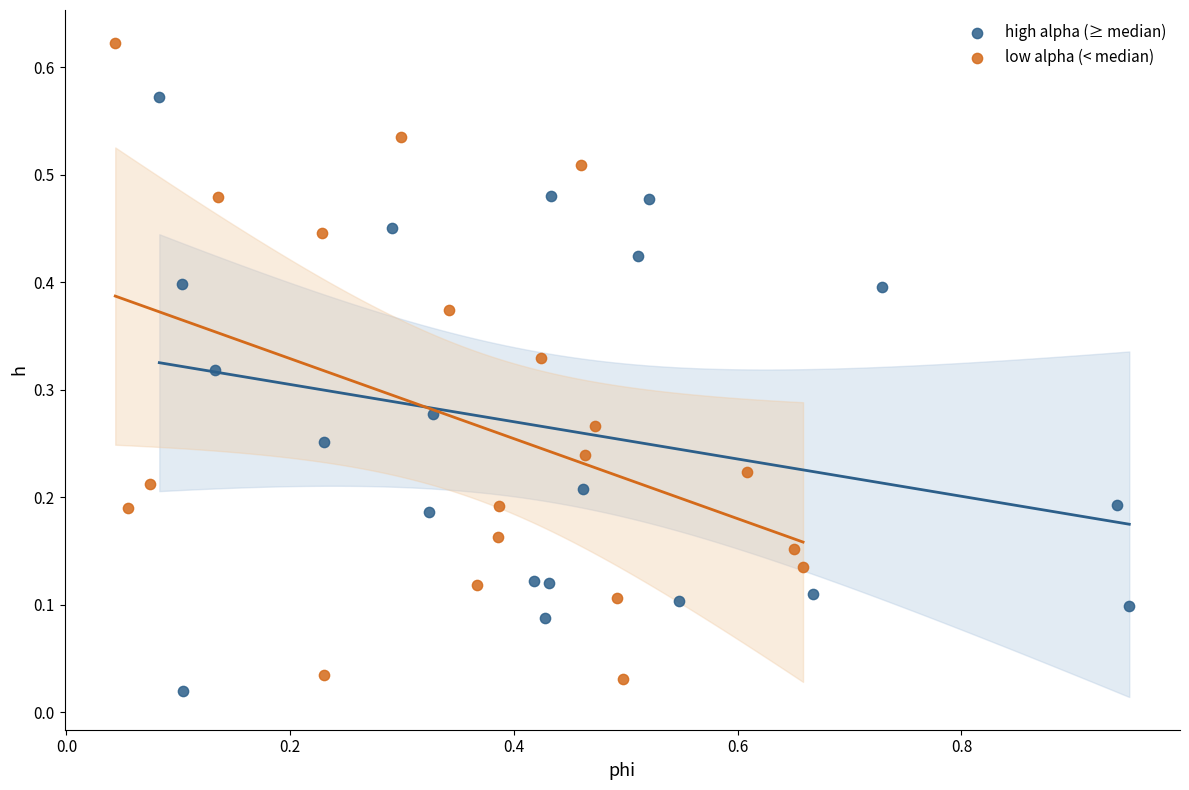

Which series has the widest spread of Y values?

low alpha (< median)